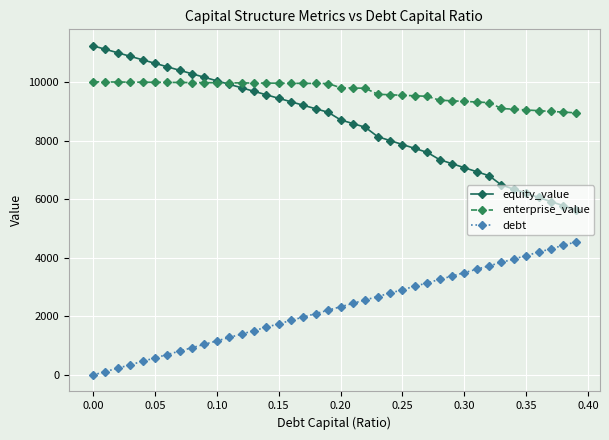

What is the minimum value for equity_value?

5643.3